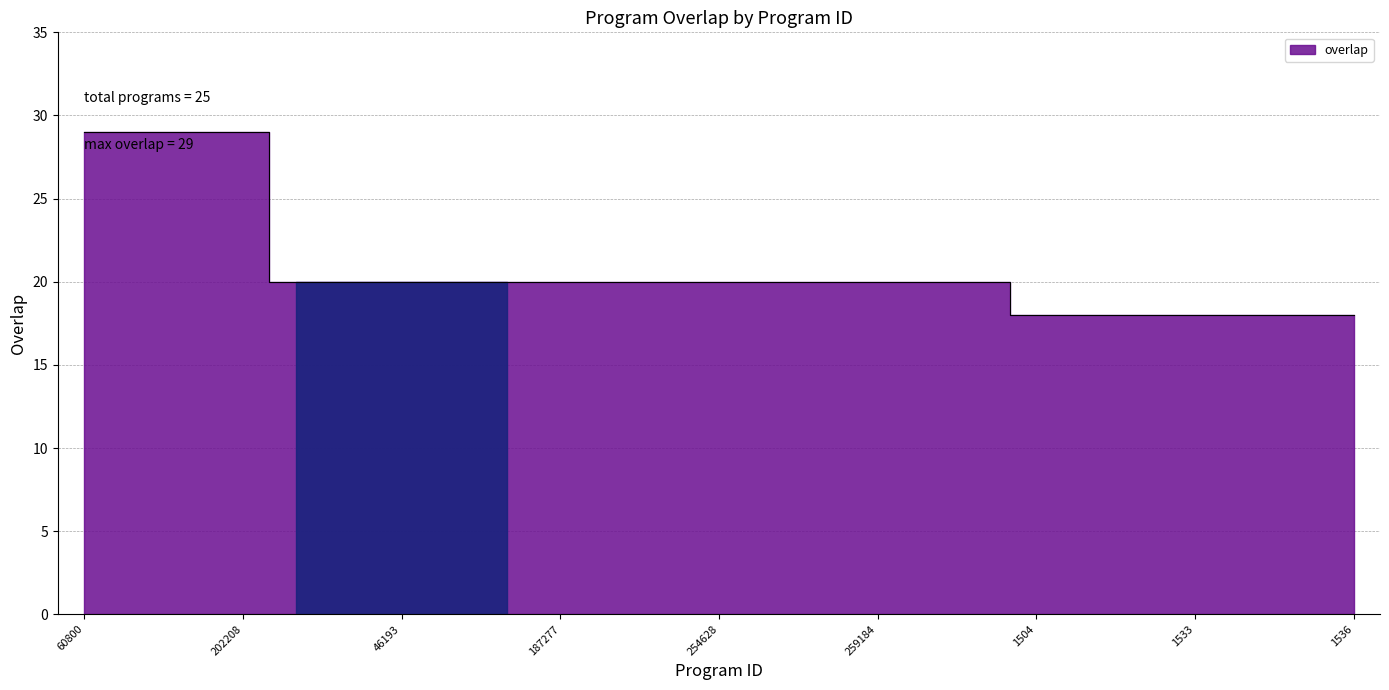

What is the label of the 18th point from the right?

103729